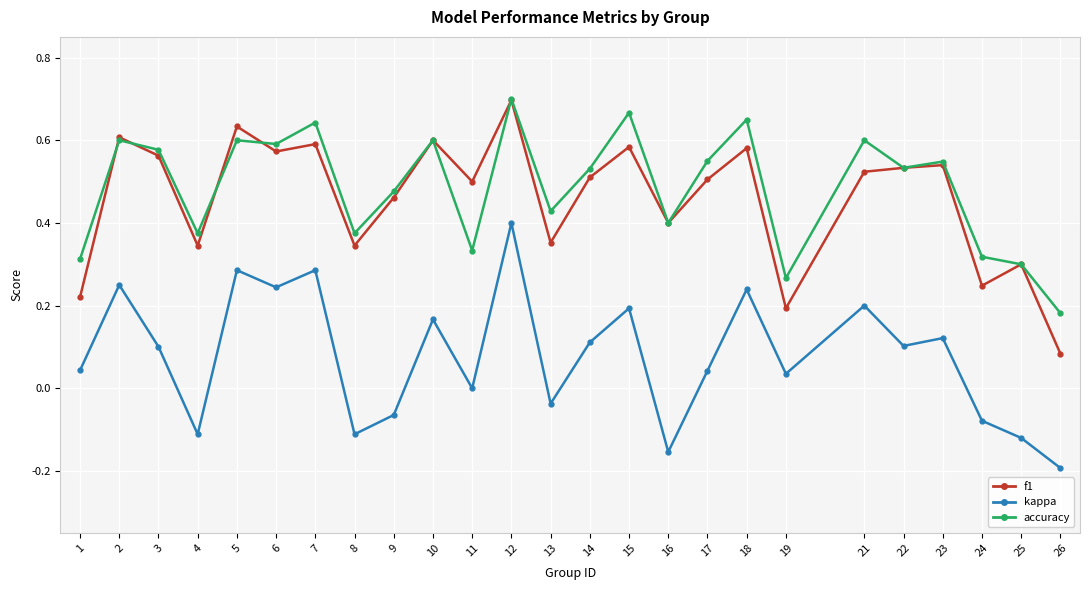

Which category has the highest value across all series?

12